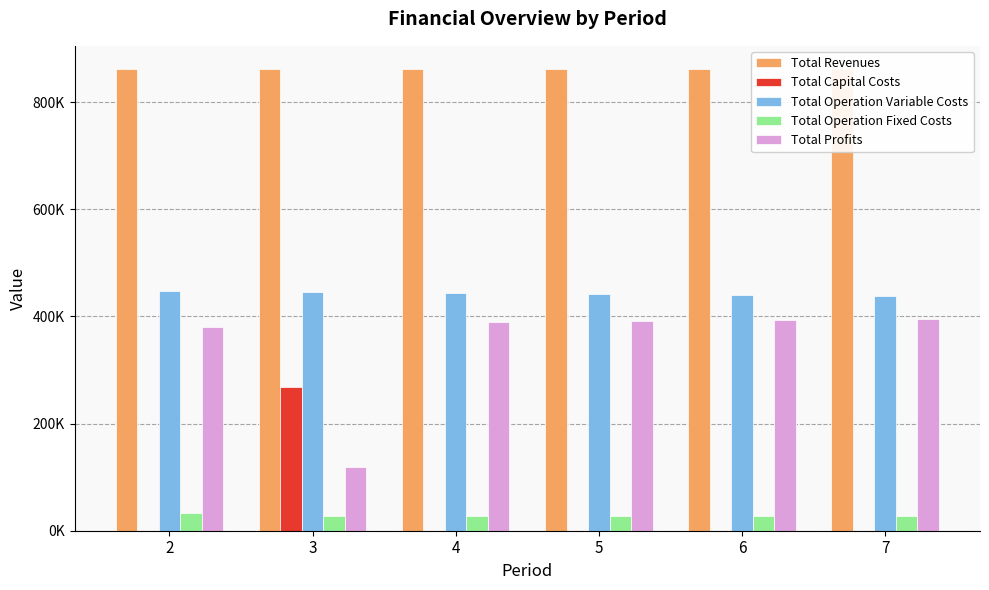

Is the value of Total Revenues at 6 greater than the value of Total Profits at 3?

Yes